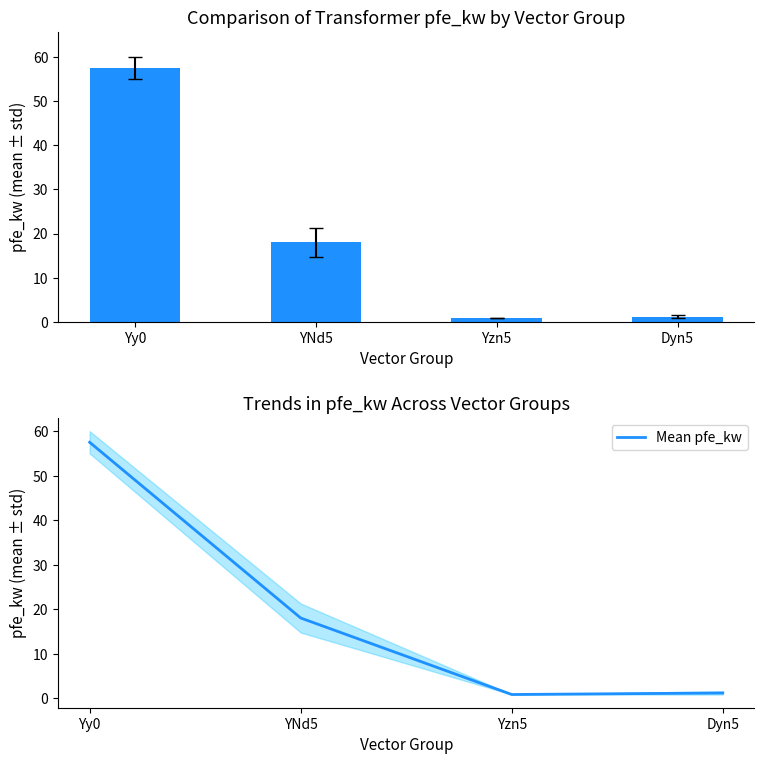

Is the value of pfe_kw at YNd5 greater than the value of Mean pfe_kw at Yzn5?

Yes